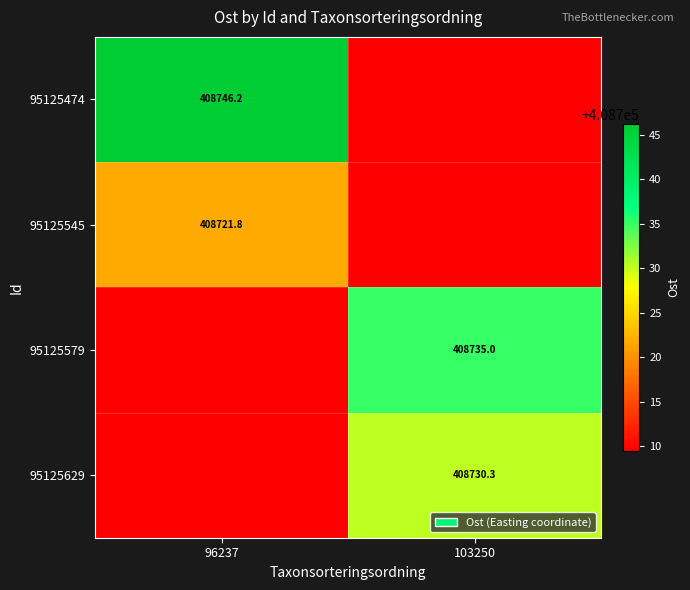

What is the spread (max minus min) of values at 96237?

36.7